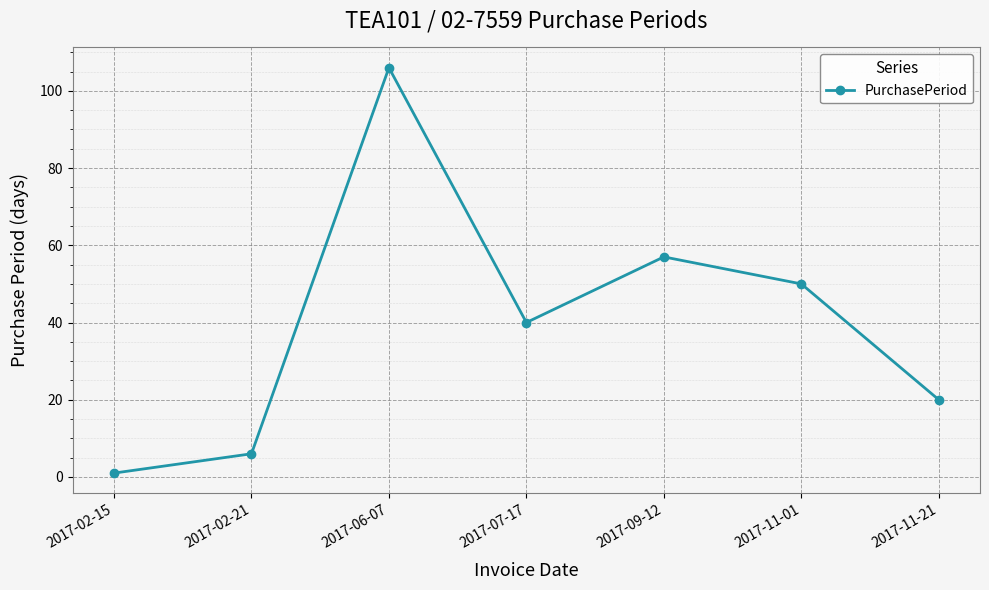

Where is the first local maximum?

2017-06-07